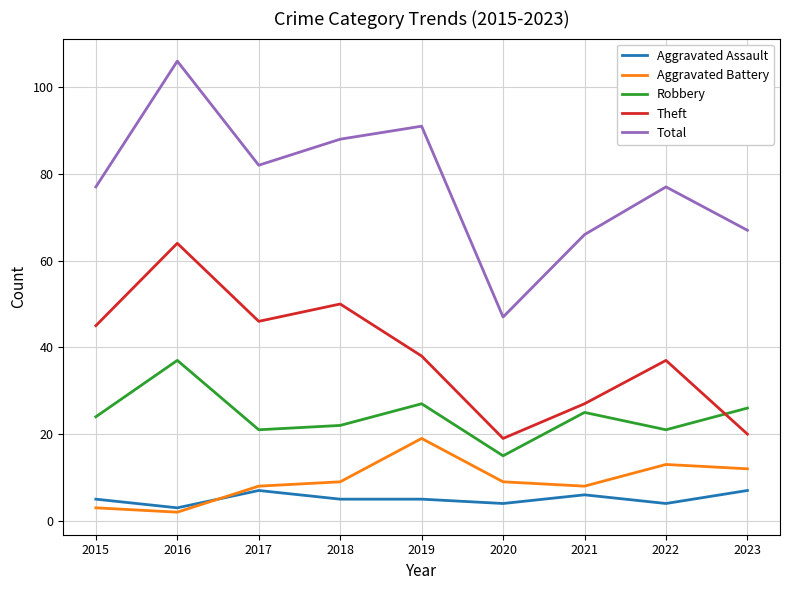

True or false: Robbery has more than 1 points higher than both neighbors.

True